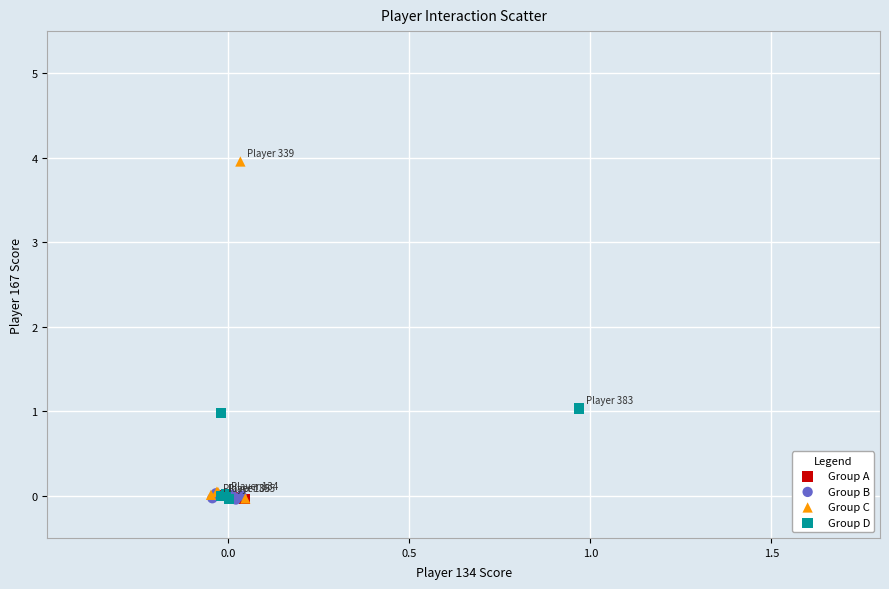

Which series reaches the maximum Y coordinate?

Group C